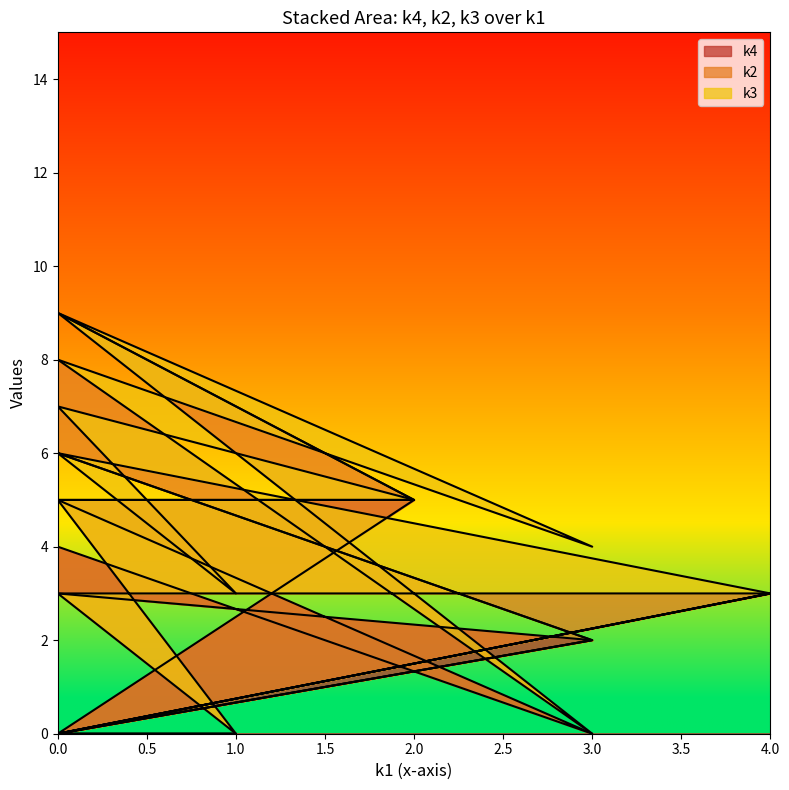

Reading right to left, list all the values displayed in this chart.

k4: i11=0	i10=2	i9=3	i8=4	i7=0	i6=5	i5=5	i4=0	i3=0	i2=0	i1=3	i0=0
k2: i11=0	i10=0	i9=3	i8=4	i7=0	i6=4	i5=0	i4=5	i3=0	i2=3	i1=0	i0=0
k3: i11=0	i10=0	i9=0	i8=0	i7=4	i6=0	i5=0	i4=2	i3=3	i2=3	i1=0	i0=0